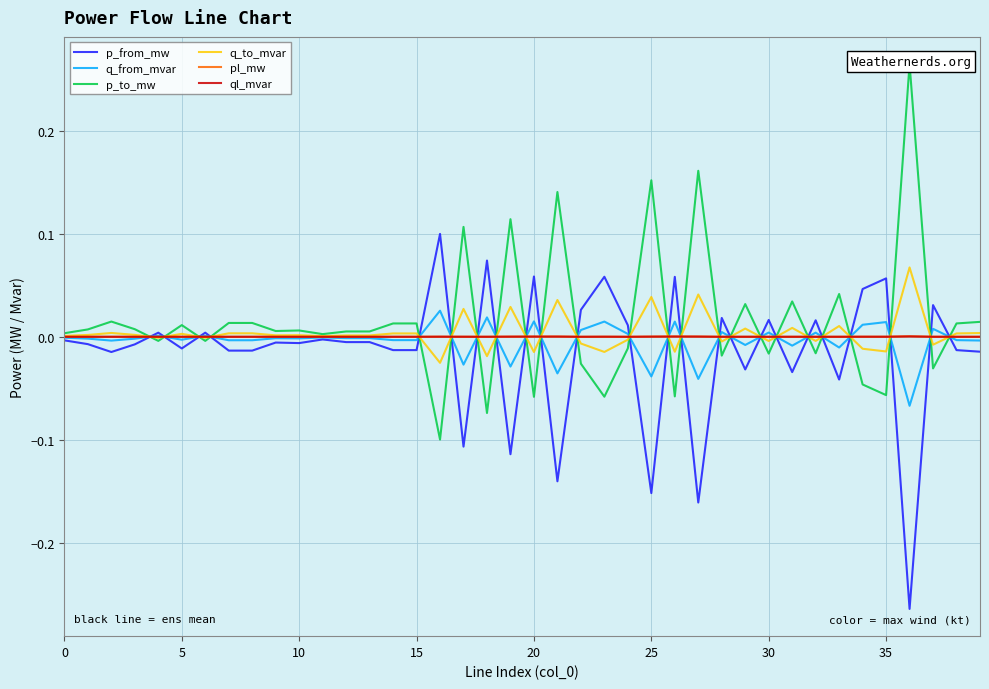

True or false: q_to_mvar has more than 1 interior local peaks.

True